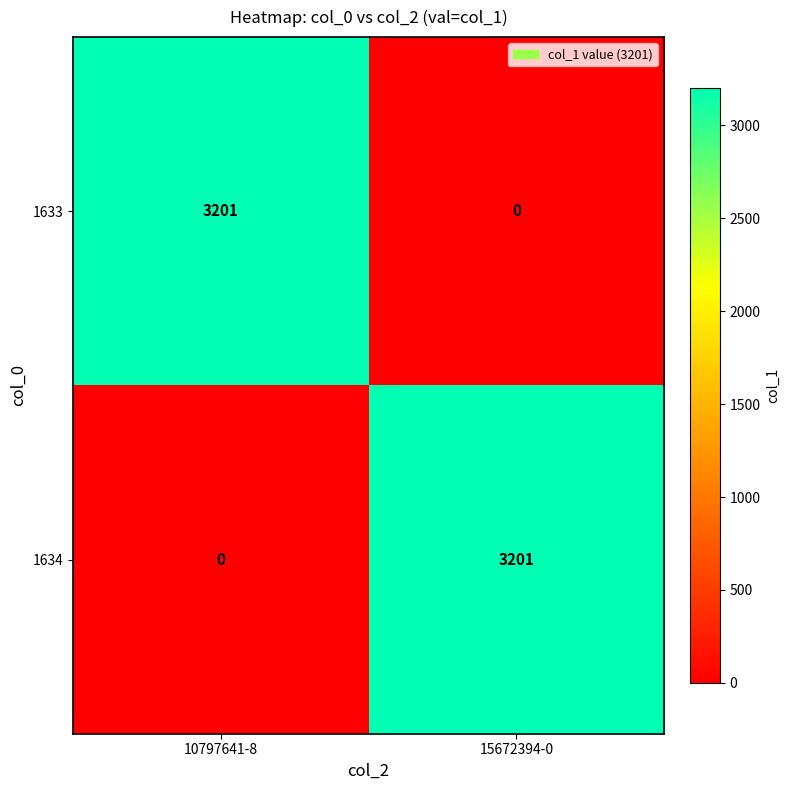

What is the difference between the highest and lowest values at 15672394-0?

3201